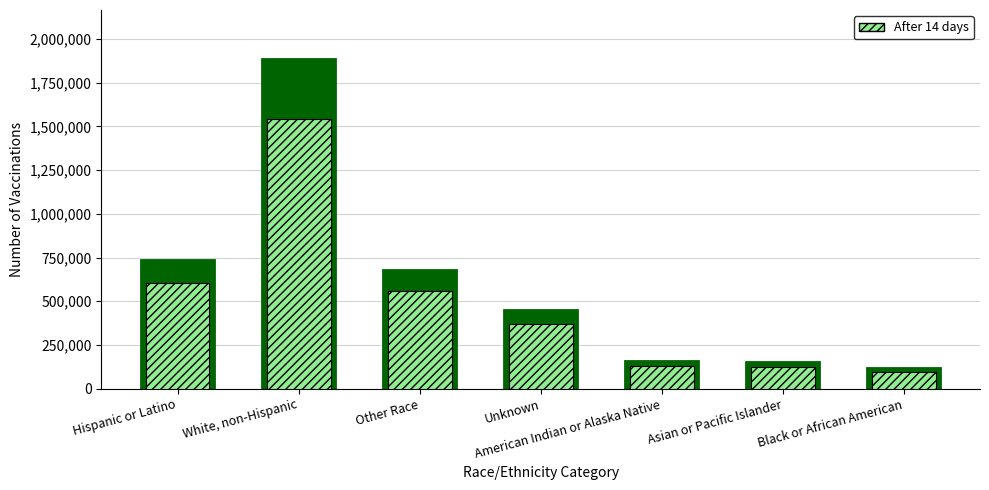

Is the value of After 14 days at Black or African American greater than the value of Arizona at Hispanic or Latino?

No